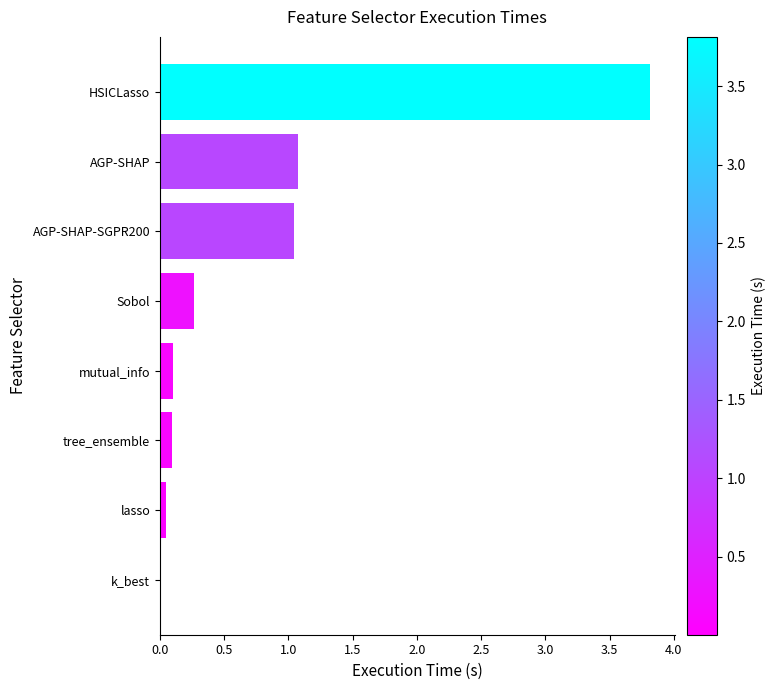

Is it true that the value at lasso is 0.0?

True